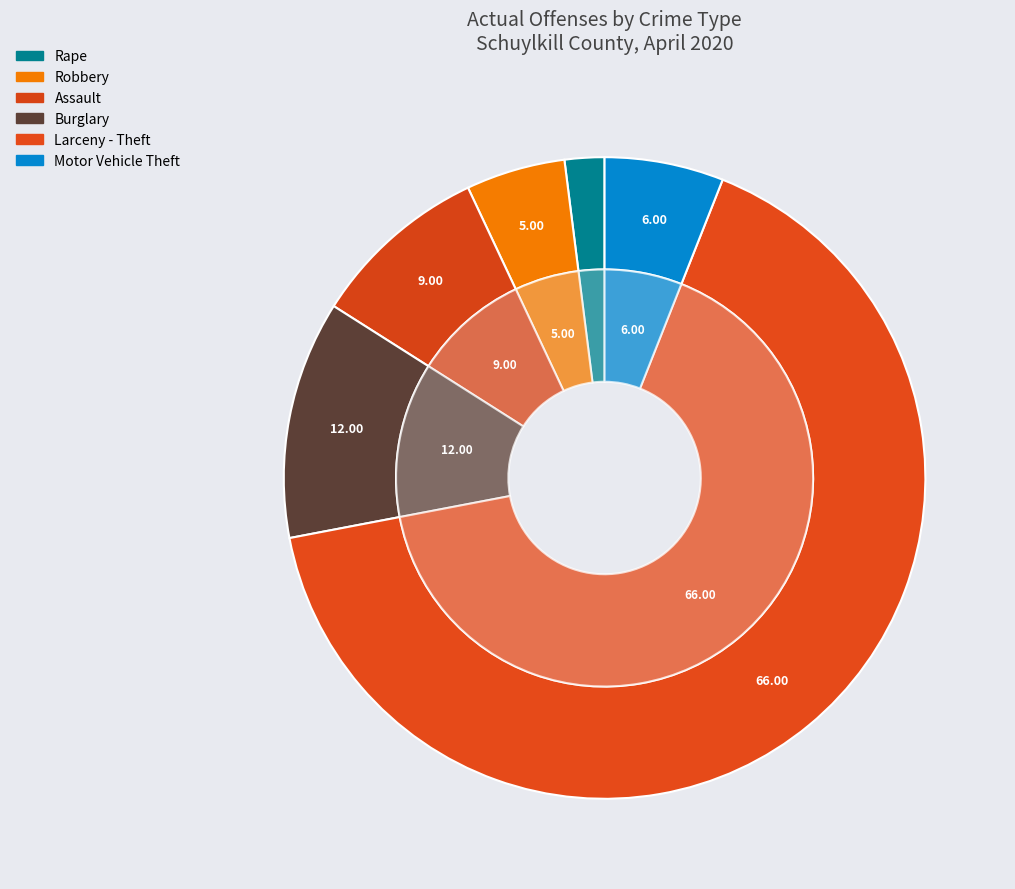

What percentage do Assault and Motor Vehicle Theft together represent?

15.0%